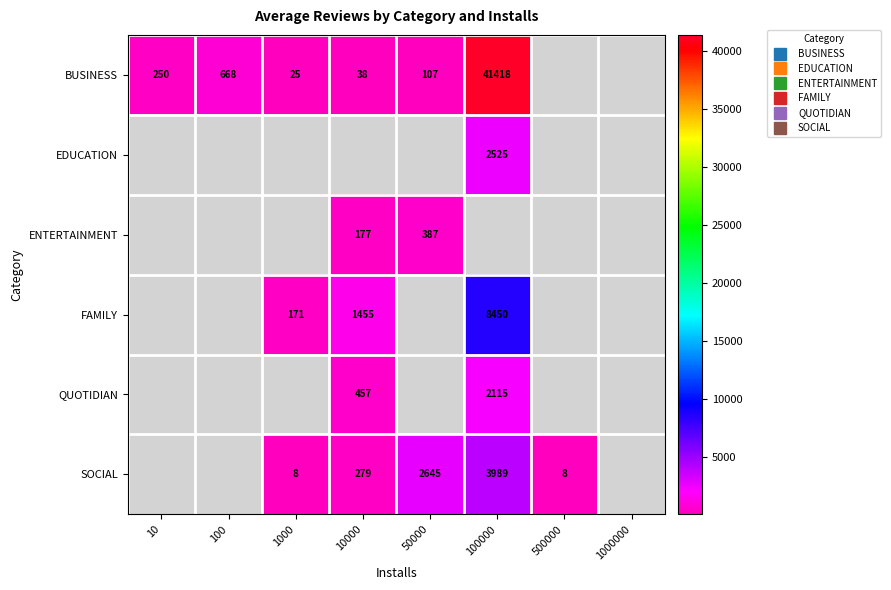

True or false: FAMILY has a value of 8450.0 at 100000.

True